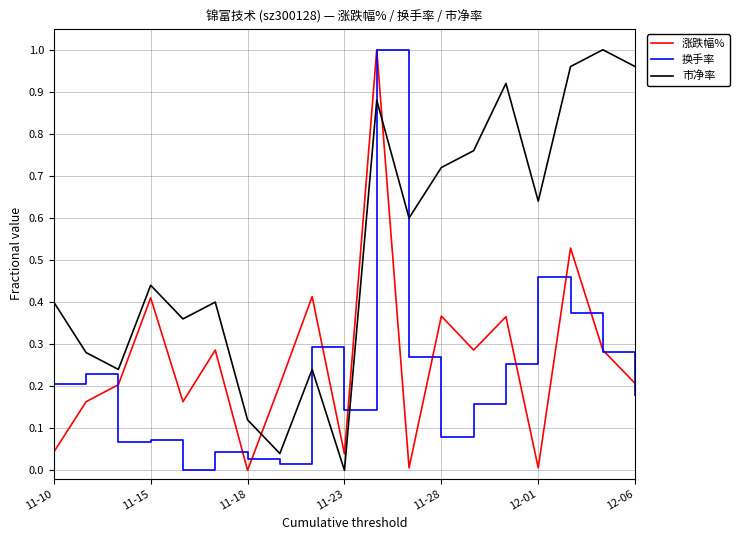

How many times do 涨跌幅% and 市净率 cross each other?

2